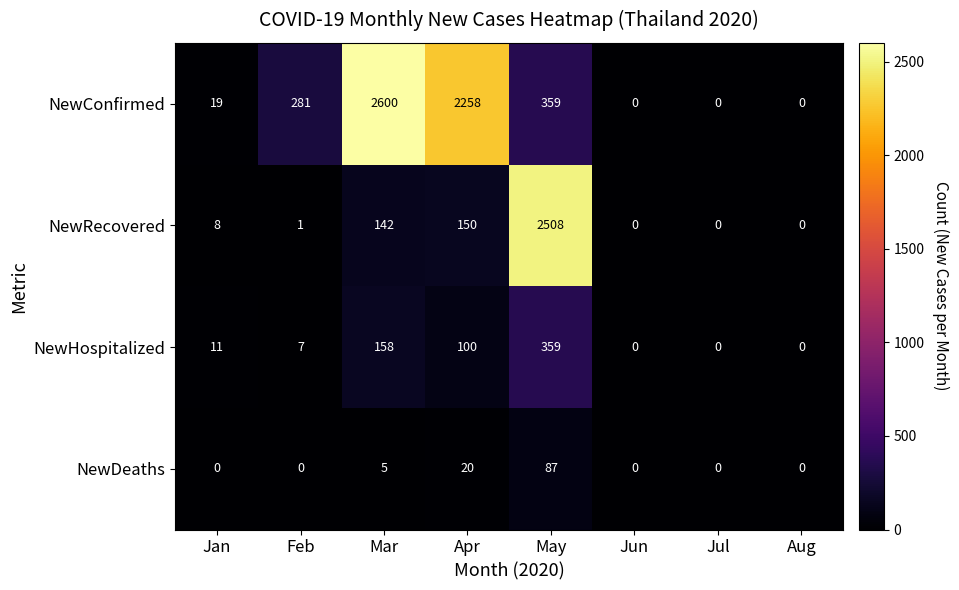

What is the greatest value displayed?

2600